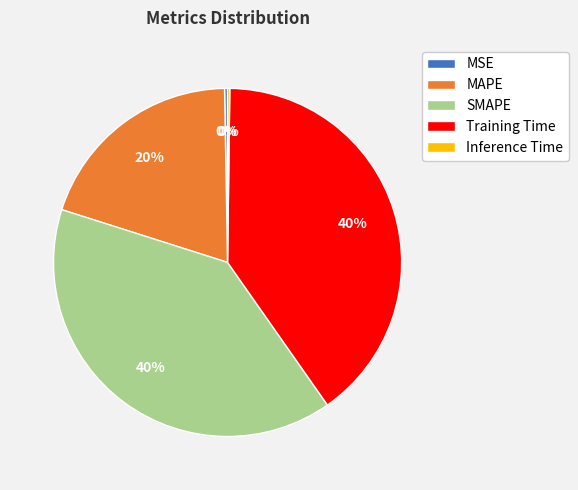

What is the ratio of the value at SMAPE to the value at Training Time?

1.0